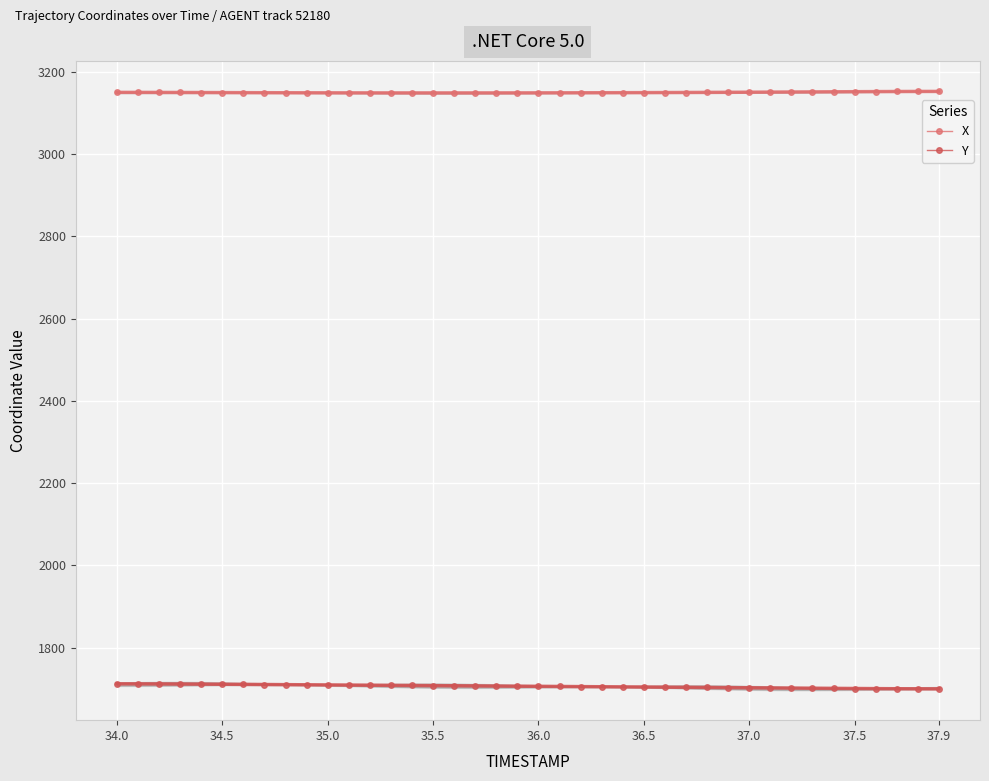

True or false: Y and X intersect in this chart.

False